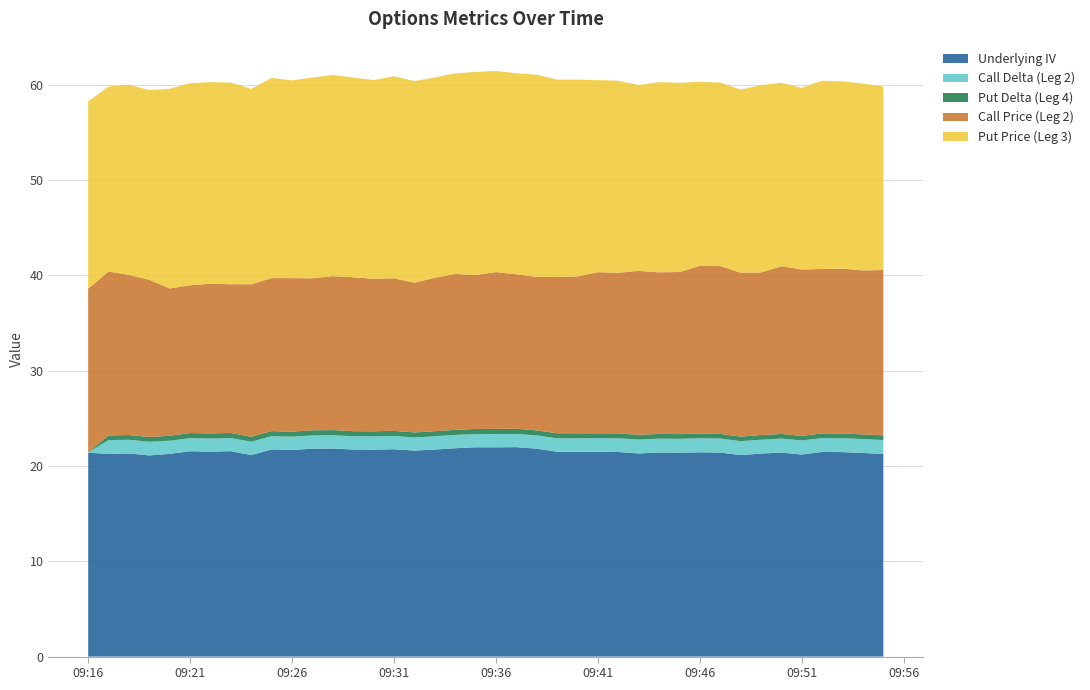

Reading left to right, transcribe all the data shown in this chart.

Underlying IV: 2023-10-09 09:16:00=21.4	2023-10-09 09:17:00=21.3	2023-10-09 09:18:00=21.3	2023-10-09 09:19:00=21.1	2023-10-09 09:20:00=21.3	2023-10-09 09:21:00=21.5	2023-10-09 09:22:00=21.5	2023-10-09 09:23:00=21.6	2023-10-09 09:24:00=21.1	2023-10-09 09:25:00=21.7	2023-10-09 09:26:00=21.7	2023-10-09 09:27:00=21.8	2023-10-09 09:28:00=21.8	2023-10-09 09:29:00=21.7	2023-10-09 09:30:00=21.7	2023-10-09 09:31:00=21.8	2023-10-09 09:32:00=21.6	2023-10-09 09:33:00=21.7	2023-10-09 09:34:00=21.9	2023-10-09 09:35:00=22.0	2023-10-09 09:36:00=22.0	2023-10-09 09:37:00=22.0	2023-10-09 09:38:00=21.8	2023-10-09 09:39:00=21.5	2023-10-09 09:40:00=21.5	2023-10-09 09:41:00=21.5	2023-10-09 09:42:00=21.5	2023-10-09 09:43:00=21.3	2023-10-09 09:44:00=21.4	2023-10-09 09:45:00=21.4	2023-10-09 09:46:00=21.4	2023-10-09 09:47:00=21.4	2023-10-09 09:48:00=21.1	2023-10-09 09:49:00=21.3	2023-10-09 09:50:00=21.4	2023-10-09 09:51:00=21.2	2023-10-09 09:52:00=21.5	2023-10-09 09:53:00=21.5	2023-10-09 09:54:00=21.4	2023-10-09 09:55:00=21.3
Call Delta (Leg 2): 2023-10-09 09:16:00=0.0	2023-10-09 09:17:00=1.5	2023-10-09 09:18:00=1.4	2023-10-09 09:19:00=1.4	2023-10-09 09:20:00=1.4	2023-10-09 09:21:00=1.4	2023-10-09 09:22:00=1.4	2023-10-09 09:23:00=1.4	2023-10-09 09:24:00=1.4	2023-10-09 09:25:00=1.4	2023-10-09 09:26:00=1.4	2023-10-09 09:27:00=1.4	2023-10-09 09:28:00=1.4	2023-10-09 09:29:00=1.4	2023-10-09 09:30:00=1.4	2023-10-09 09:31:00=1.4	2023-10-09 09:32:00=1.4	2023-10-09 09:33:00=1.4	2023-10-09 09:34:00=1.4	2023-10-09 09:35:00=1.4	2023-10-09 09:36:00=1.4	2023-10-09 09:37:00=1.4	2023-10-09 09:38:00=1.4	2023-10-09 09:39:00=1.4	2023-10-09 09:40:00=1.4	2023-10-09 09:41:00=1.4	2023-10-09 09:42:00=1.4	2023-10-09 09:43:00=1.5	2023-10-09 09:44:00=1.4	2023-10-09 09:45:00=1.5	2023-10-09 09:46:00=1.5	2023-10-09 09:47:00=1.5	2023-10-09 09:48:00=1.5	2023-10-09 09:49:00=1.5	2023-10-09 09:50:00=1.5	2023-10-09 09:51:00=1.5	2023-10-09 09:52:00=1.4	2023-10-09 09:53:00=1.5	2023-10-09 09:54:00=1.5	2023-10-09 09:55:00=1.5
Put Delta (Leg 4): 2023-10-09 09:16:00=0.0	2023-10-09 09:17:00=0.5	2023-10-09 09:18:00=0.5	2023-10-09 09:19:00=0.5	2023-10-09 09:20:00=0.5	2023-10-09 09:21:00=0.5	2023-10-09 09:22:00=0.5	2023-10-09 09:23:00=0.5	2023-10-09 09:24:00=0.5	2023-10-09 09:25:00=0.5	2023-10-09 09:26:00=0.5	2023-10-09 09:27:00=0.5	2023-10-09 09:28:00=0.5	2023-10-09 09:29:00=0.5	2023-10-09 09:30:00=0.5	2023-10-09 09:31:00=0.5	2023-10-09 09:32:00=0.5	2023-10-09 09:33:00=0.5	2023-10-09 09:34:00=0.5	2023-10-09 09:35:00=0.5	2023-10-09 09:36:00=0.5	2023-10-09 09:37:00=0.5	2023-10-09 09:38:00=0.5	2023-10-09 09:39:00=0.5	2023-10-09 09:40:00=0.5	2023-10-09 09:41:00=0.5	2023-10-09 09:42:00=0.5	2023-10-09 09:43:00=0.5	2023-10-09 09:44:00=0.5	2023-10-09 09:45:00=0.5	2023-10-09 09:46:00=0.5	2023-10-09 09:47:00=0.5	2023-10-09 09:48:00=0.5	2023-10-09 09:49:00=0.5	2023-10-09 09:50:00=0.5	2023-10-09 09:51:00=0.5	2023-10-09 09:52:00=0.5	2023-10-09 09:53:00=0.5	2023-10-09 09:54:00=0.5	2023-10-09 09:55:00=0.5
Call Price (Leg 2): 2023-10-09 09:16:00=17.2	2023-10-09 09:17:00=17.2	2023-10-09 09:18:00=16.8	2023-10-09 09:19:00=16.5	2023-10-09 09:20:00=15.4	2023-10-09 09:21:00=15.5	2023-10-09 09:22:00=15.7	2023-10-09 09:23:00=15.6	2023-10-09 09:24:00=16.0	2023-10-09 09:25:00=16.1	2023-10-09 09:26:00=16.1	2023-10-09 09:27:00=15.9	2023-10-09 09:28:00=16.1	2023-10-09 09:29:00=16.1	2023-10-09 09:30:00=16.0	2023-10-09 09:31:00=16.0	2023-10-09 09:32:00=15.7	2023-10-09 09:33:00=16.1	2023-10-09 09:34:00=16.4	2023-10-09 09:35:00=16.1	2023-10-09 09:36:00=16.4	2023-10-09 09:37:00=16.2	2023-10-09 09:38:00=16.1	2023-10-09 09:39:00=16.4	2023-10-09 09:40:00=16.4	2023-10-09 09:41:00=16.9	2023-10-09 09:42:00=16.9	2023-10-09 09:43:00=17.2	2023-10-09 09:44:00=16.9	2023-10-09 09:45:00=17.0	2023-10-09 09:46:00=17.6	2023-10-09 09:47:00=17.6	2023-10-09 09:48:00=17.2	2023-10-09 09:49:00=17.1	2023-10-09 09:50:00=17.6	2023-10-09 09:51:00=17.4	2023-10-09 09:52:00=17.2	2023-10-09 09:53:00=17.3	2023-10-09 09:54:00=17.2	2023-10-09 09:55:00=17.4
Put Price (Leg 3): 2023-10-09 09:16:00=19.6	2023-10-09 09:17:00=19.4	2023-10-09 09:18:00=19.9	2023-10-09 09:19:00=19.9	2023-10-09 09:20:00=20.9	2023-10-09 09:21:00=21.2	2023-10-09 09:22:00=21.1	2023-10-09 09:23:00=21.1	2023-10-09 09:24:00=20.5	2023-10-09 09:25:00=21.0	2023-10-09 09:26:00=20.8	2023-10-09 09:27:00=21.1	2023-10-09 09:28:00=21.1	2023-10-09 09:29:00=20.9	2023-10-09 09:30:00=20.9	2023-10-09 09:31:00=21.2	2023-10-09 09:32:00=21.1	2023-10-09 09:33:00=21.0	2023-10-09 09:34:00=21.1	2023-10-09 09:35:00=21.3	2023-10-09 09:36:00=21.1	2023-10-09 09:37:00=21.1	2023-10-09 09:38:00=21.2	2023-10-09 09:39:00=20.7	2023-10-09 09:40:00=20.6	2023-10-09 09:41:00=20.1	2023-10-09 09:42:00=20.1	2023-10-09 09:43:00=19.5	2023-10-09 09:44:00=19.9	2023-10-09 09:45:00=19.9	2023-10-09 09:46:00=19.3	2023-10-09 09:47:00=19.2	2023-10-09 09:48:00=19.2	2023-10-09 09:49:00=19.6	2023-10-09 09:50:00=19.2	2023-10-09 09:51:00=19.1	2023-10-09 09:52:00=19.8	2023-10-09 09:53:00=19.6	2023-10-09 09:54:00=19.6	2023-10-09 09:55:00=19.2